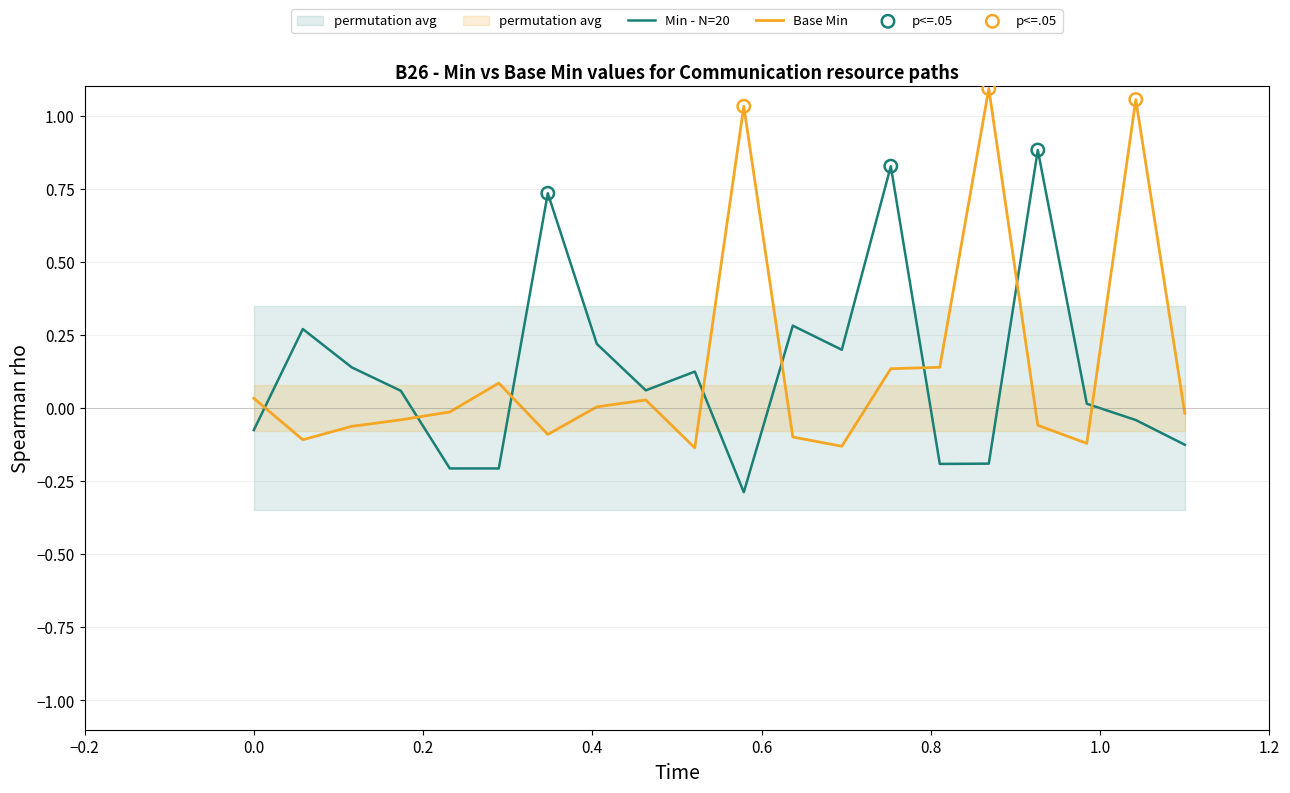

Which series has the widest spread of Y values?

Min (N=20)